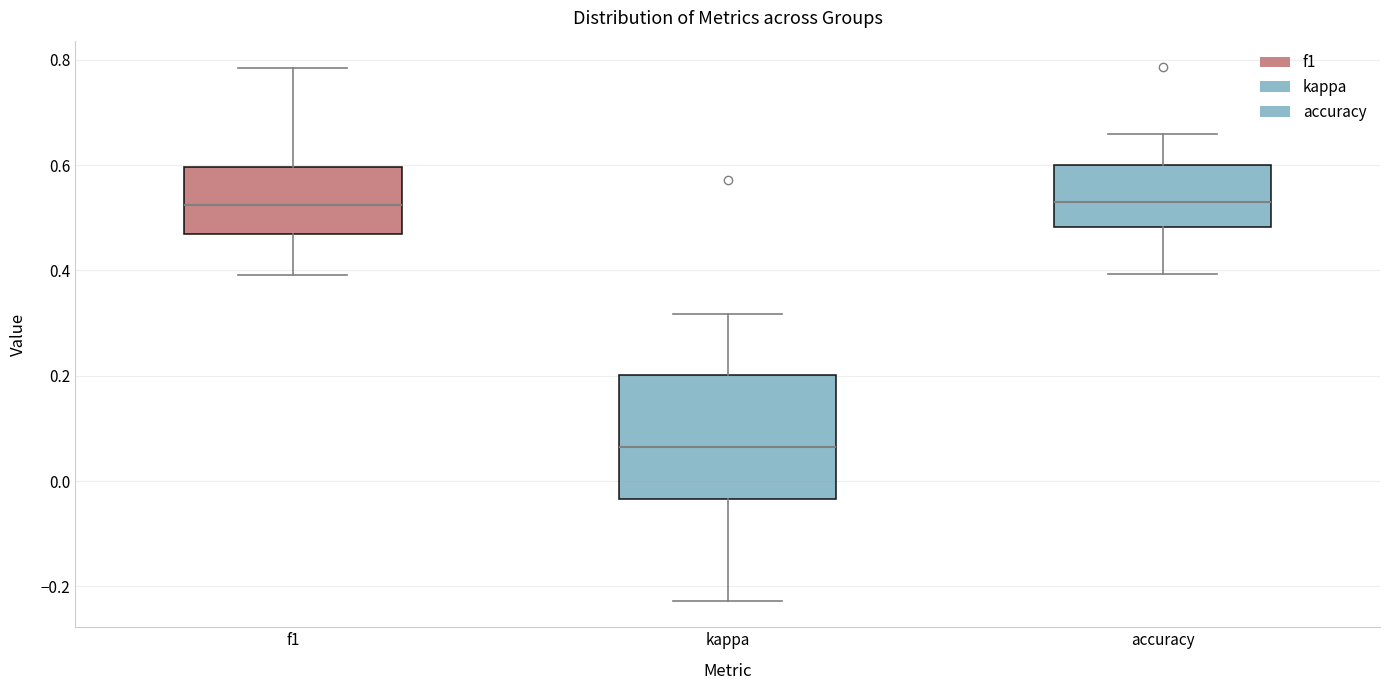

Reading left to right, read every box against the y-axis: the position of its median line, the range the box covers, and the ends of its whiskers. The values are not printed on the chart, so give them approximately, as read against the axis.

f1: median 0.52, box 0.46 to 0.60, whiskers 0.40 to 0.78
kappa: median 0.06, box -0.04 to 0.20, whiskers -0.22 to 0.32
accuracy: median 0.54, box 0.48 to 0.60, whiskers 0.40 to 0.66